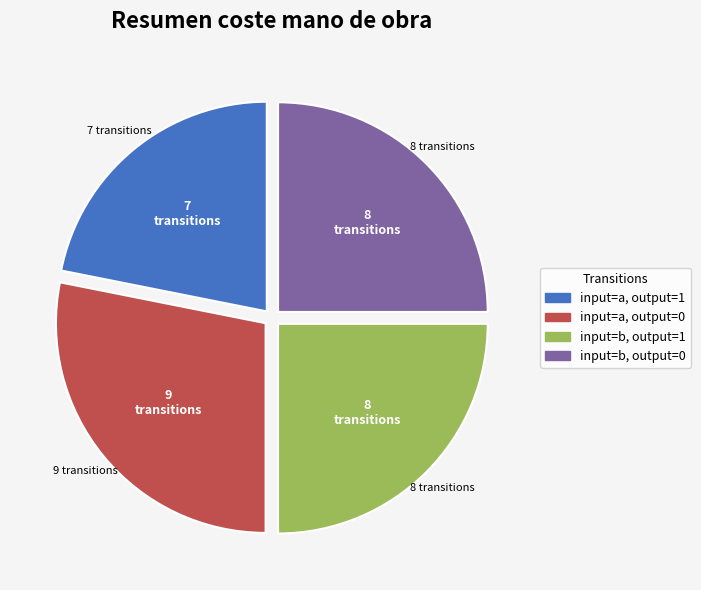

Is there any slice that represents more than half of the pie?

No